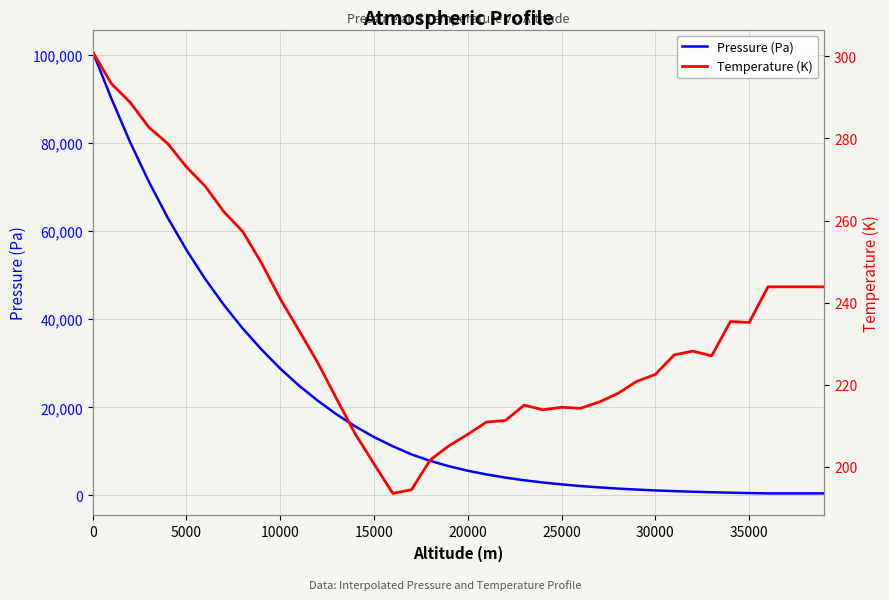

True or false: Temperature (K) and Pressure (Pa) cross at least once.

False